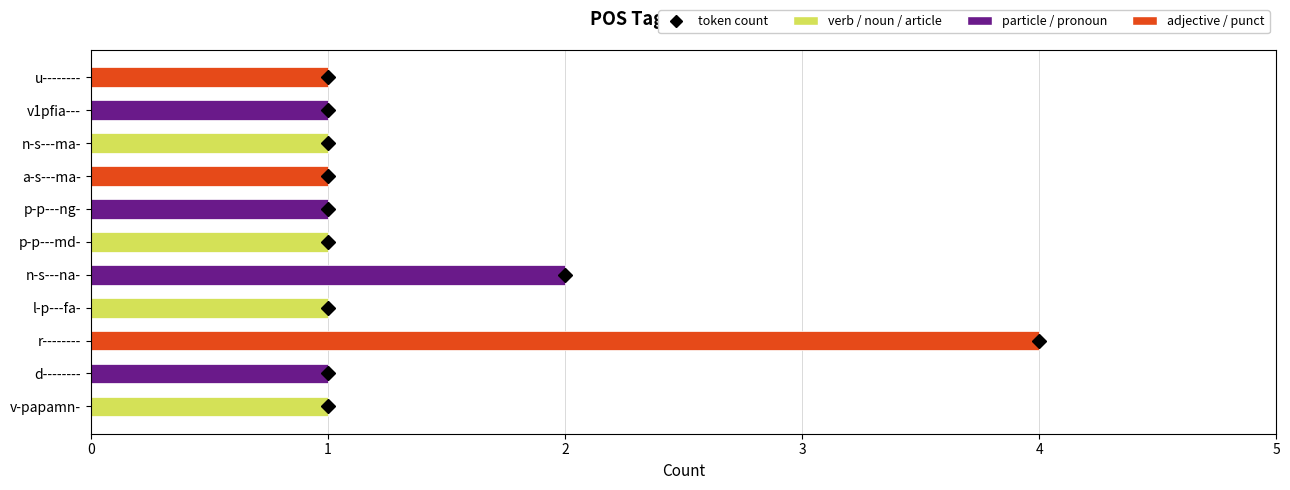

What is the minimum value shown in the chart?

1